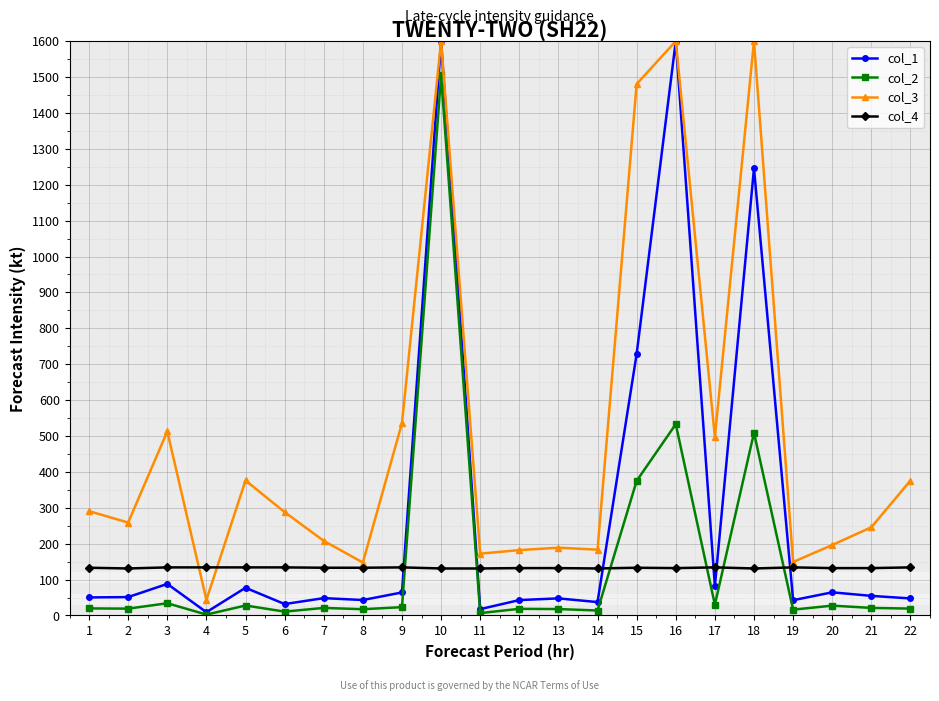

The value of col_4 at 19 is 65.8. True or false?

False